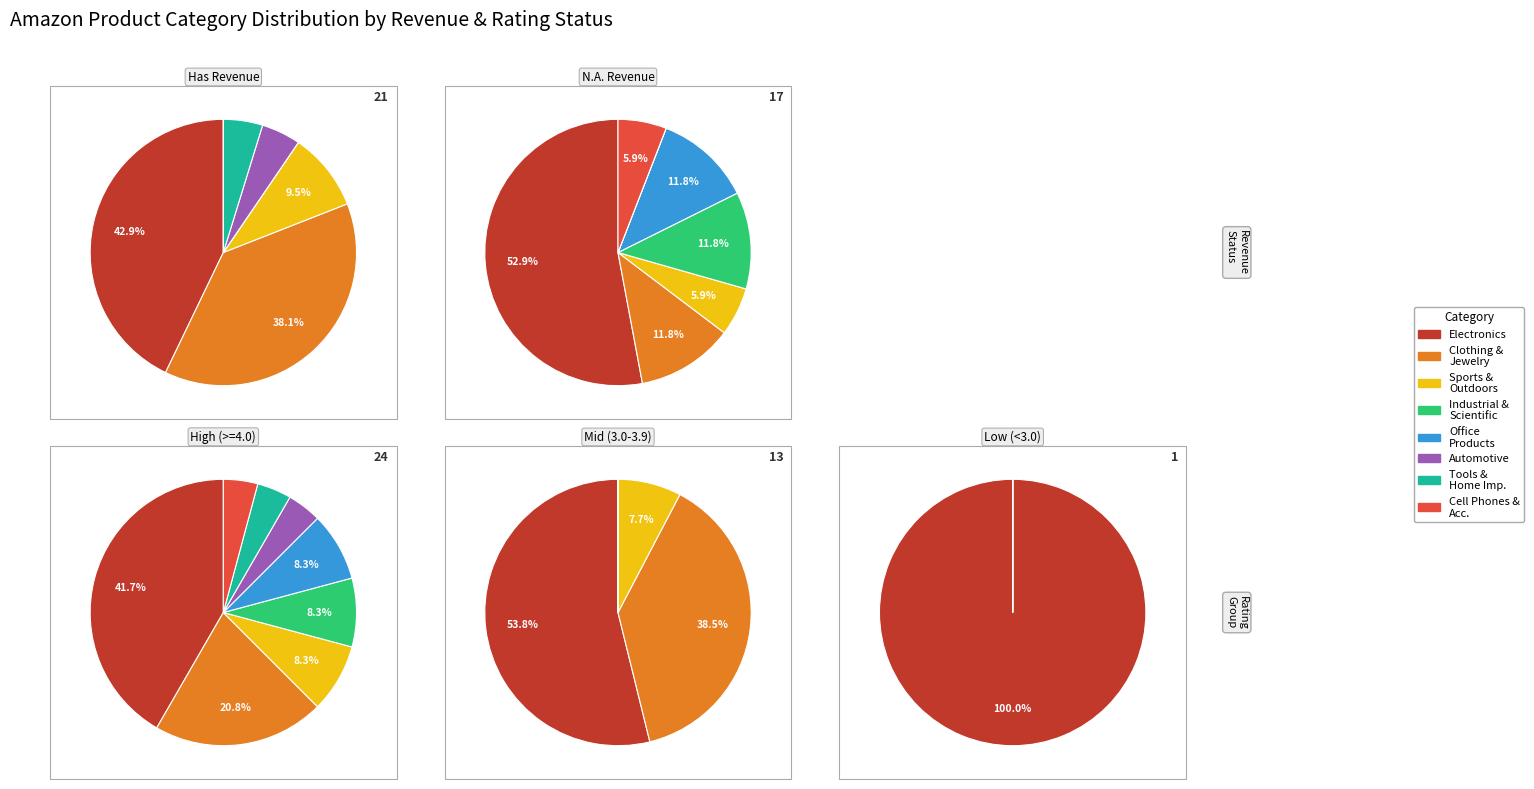

Does 2 account for over 50% of the chart?

No